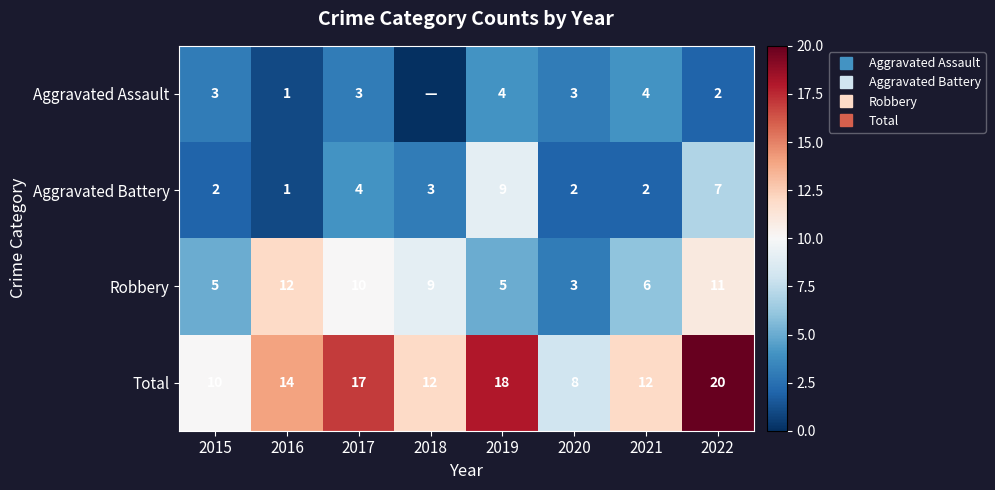

What is the difference between the Robbery values at 2022 and 2015?

6